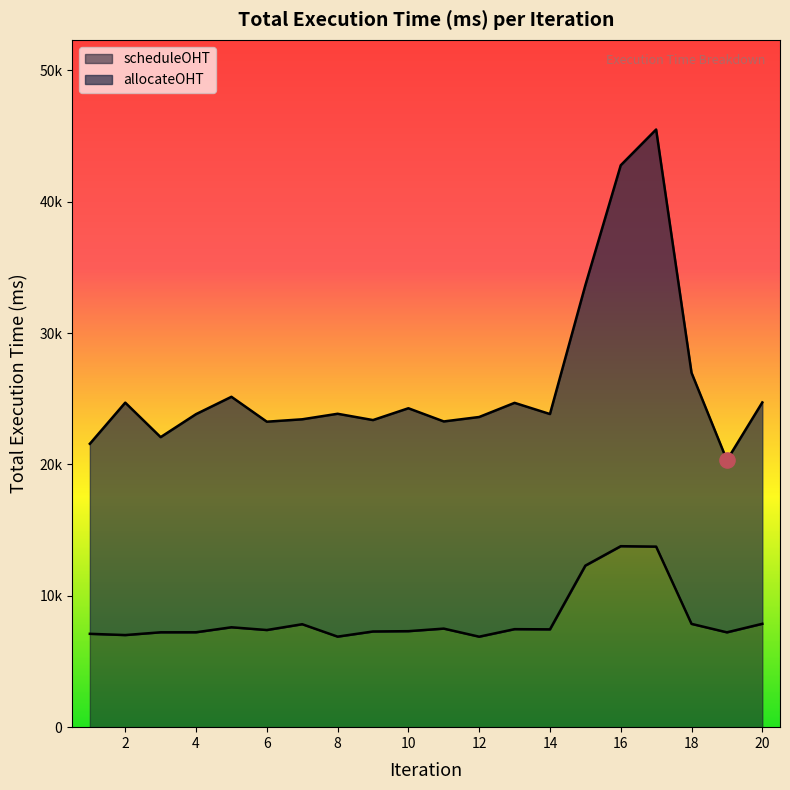

What are all the series names shown in the legend?

allocateOHT, scheduleOHT